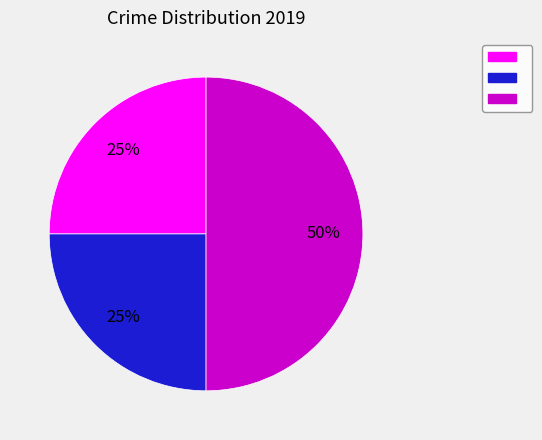

To the nearest percent, what is the average slice percentage?

33%